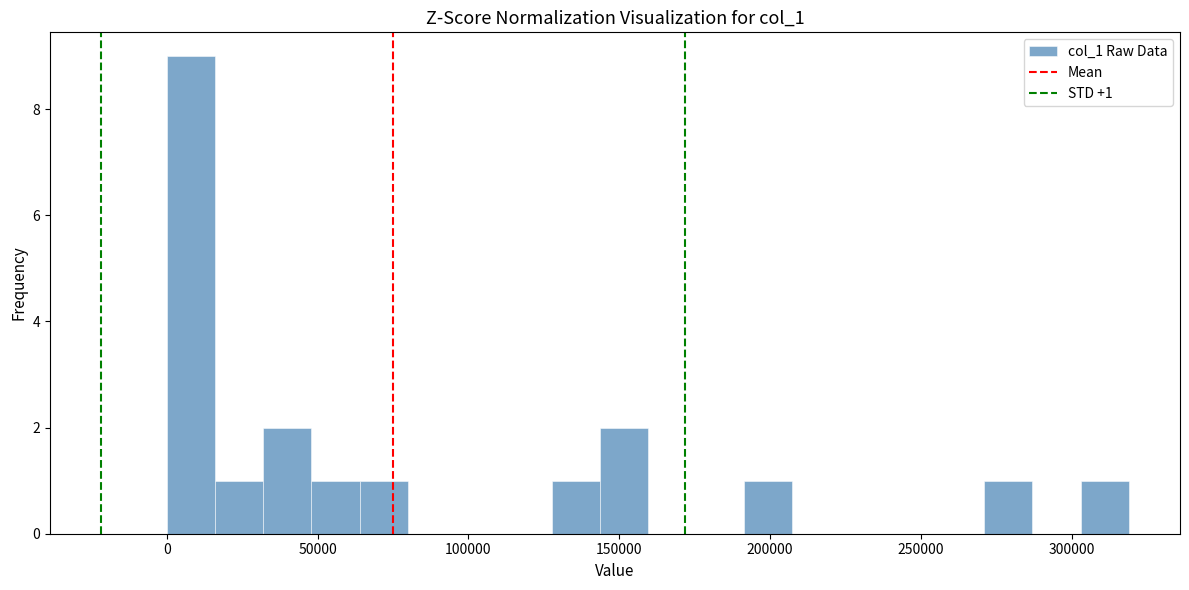

Around what value on the x-axis is the tallest bar? Give the approximate position of its centre, as read against the axis.

10000